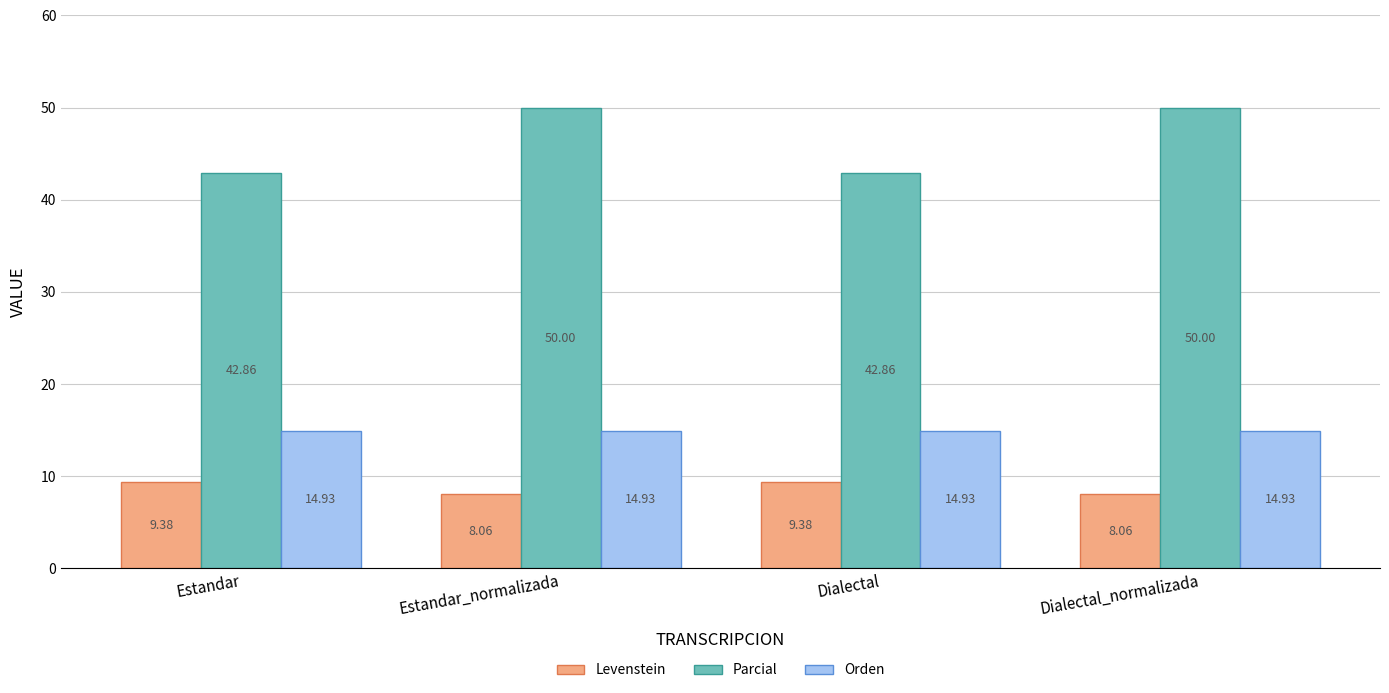

What position from the left is Dialectal?

3